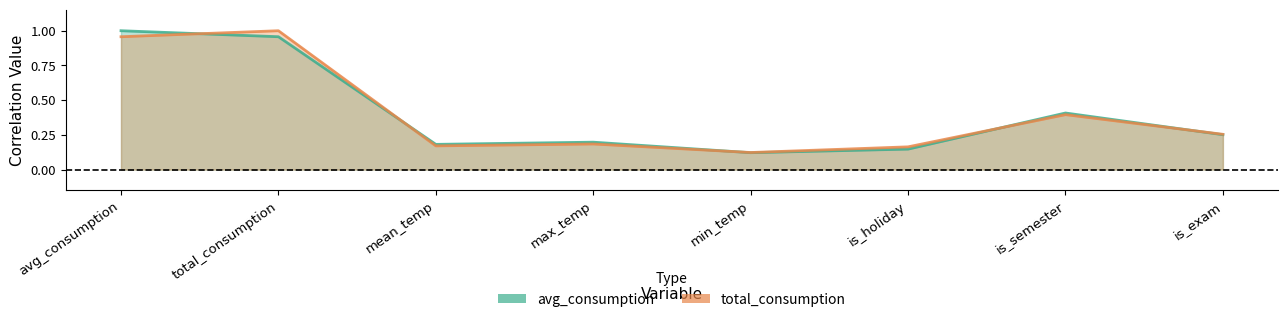

How many intersections are there between total_consumption and avg_consumption?

5